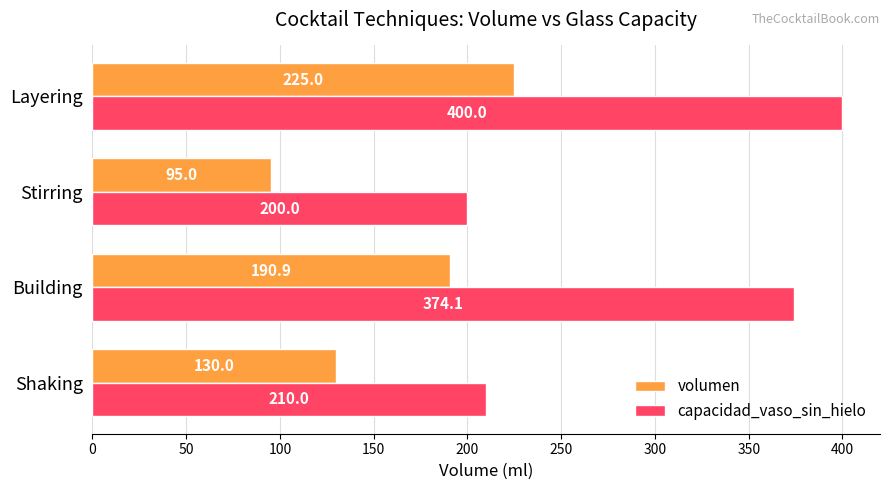

Which label corresponds to the smallest value in the chart?

Stirring